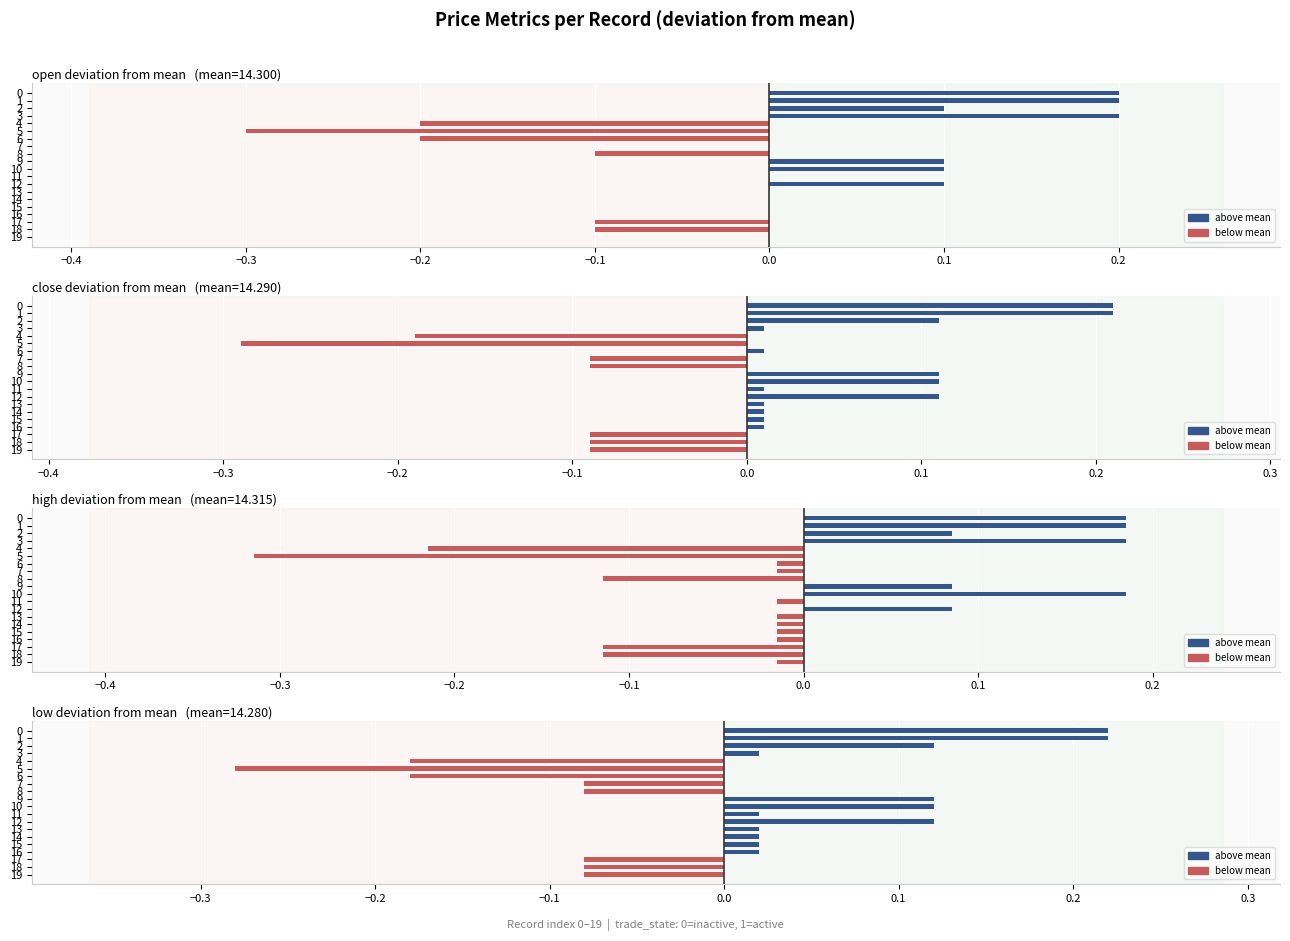

Are the bars horizontal?

Yes